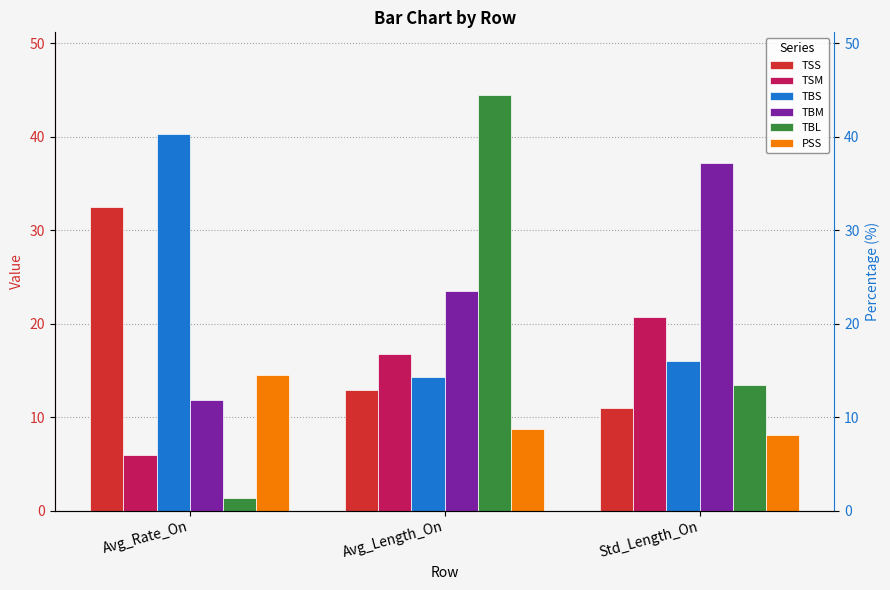

Rank the series by their maximum value, from lowest to highest.

PSS, TSM, TSS, TBM, TBS, TBL